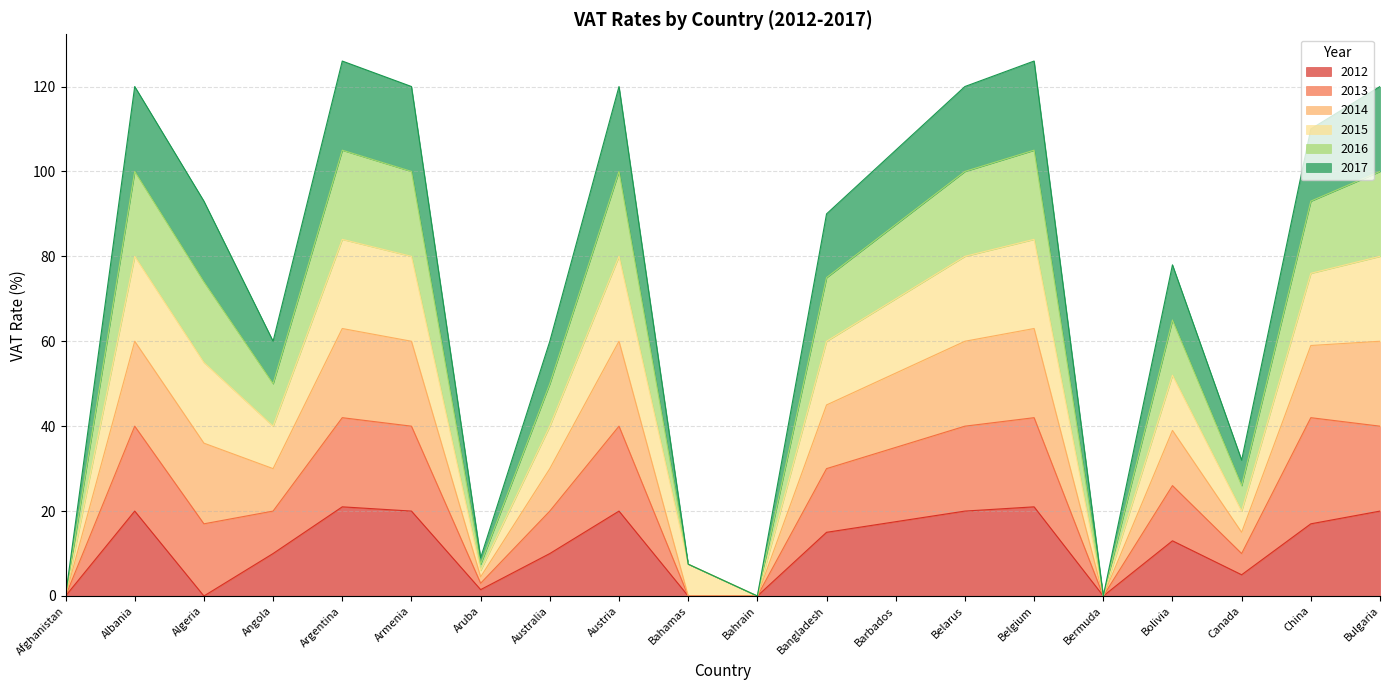

Does the chart have visible grid lines?

Yes